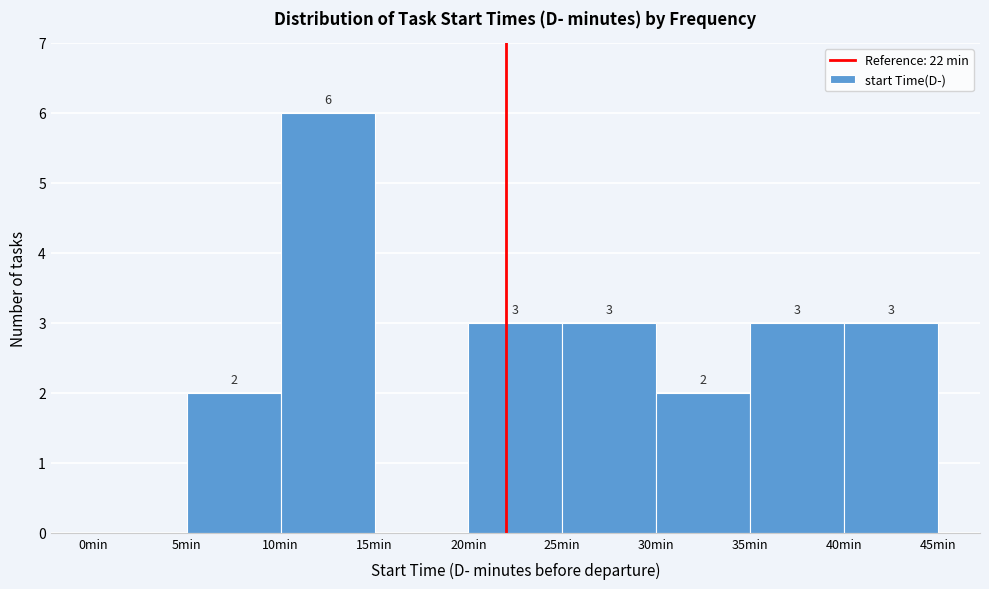

Over which range of the x-axis is the bar tallest?

10 to 15